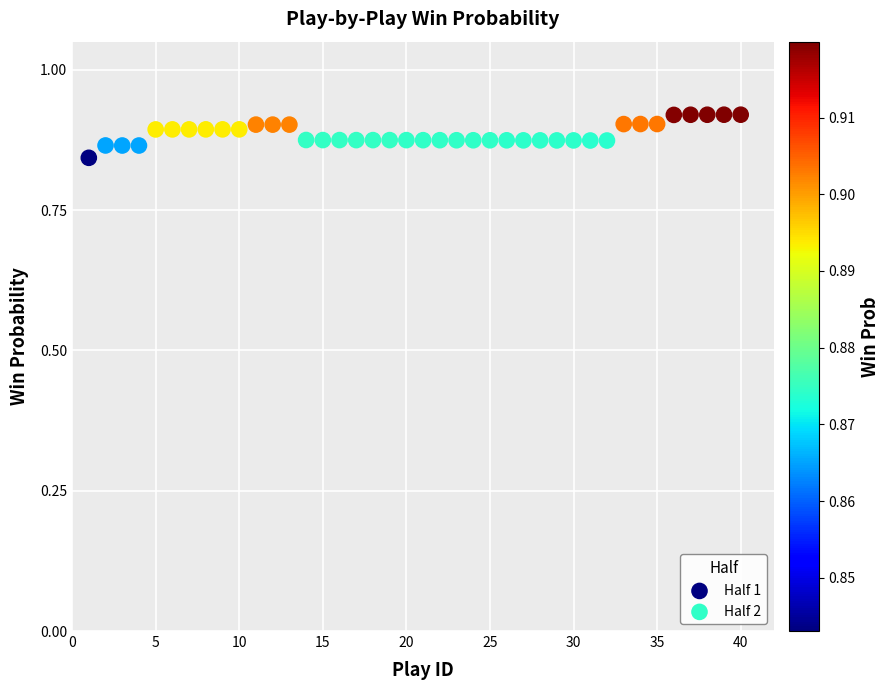

Which series contains the lowest Y value?

Half 1